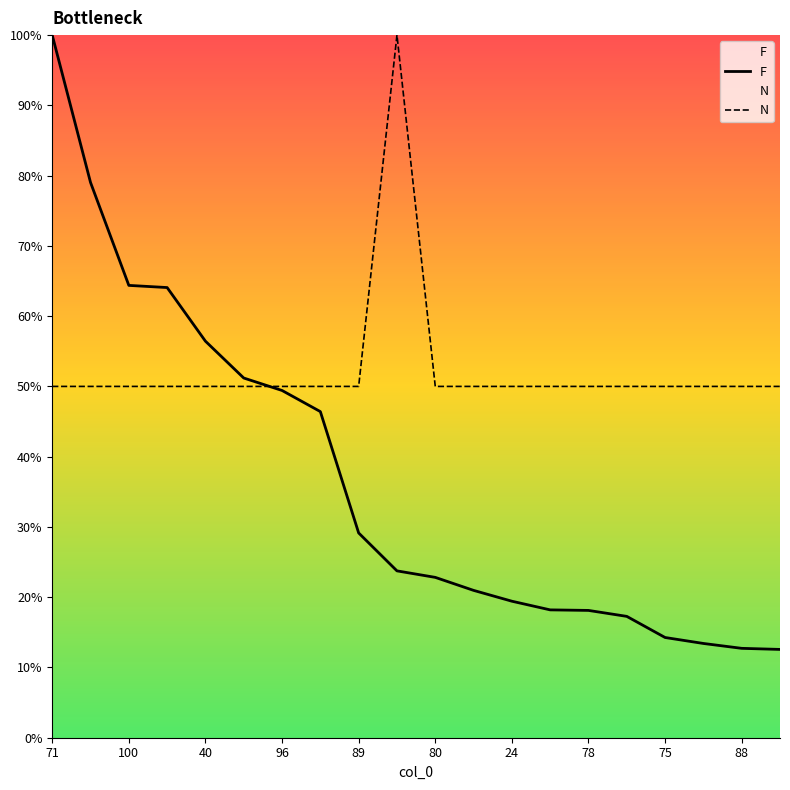

Rank the series by their average value, from lowest to highest.

F, N